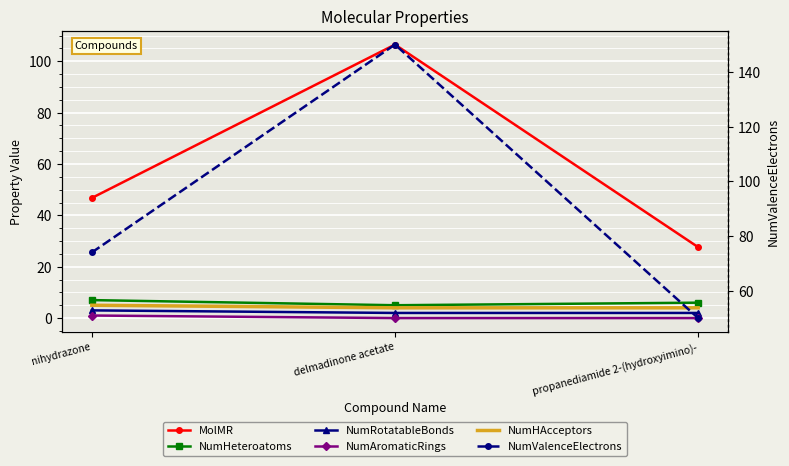

What is the label of the 3rd point from the left?

propanediamide 2-(hydroxyimino)-